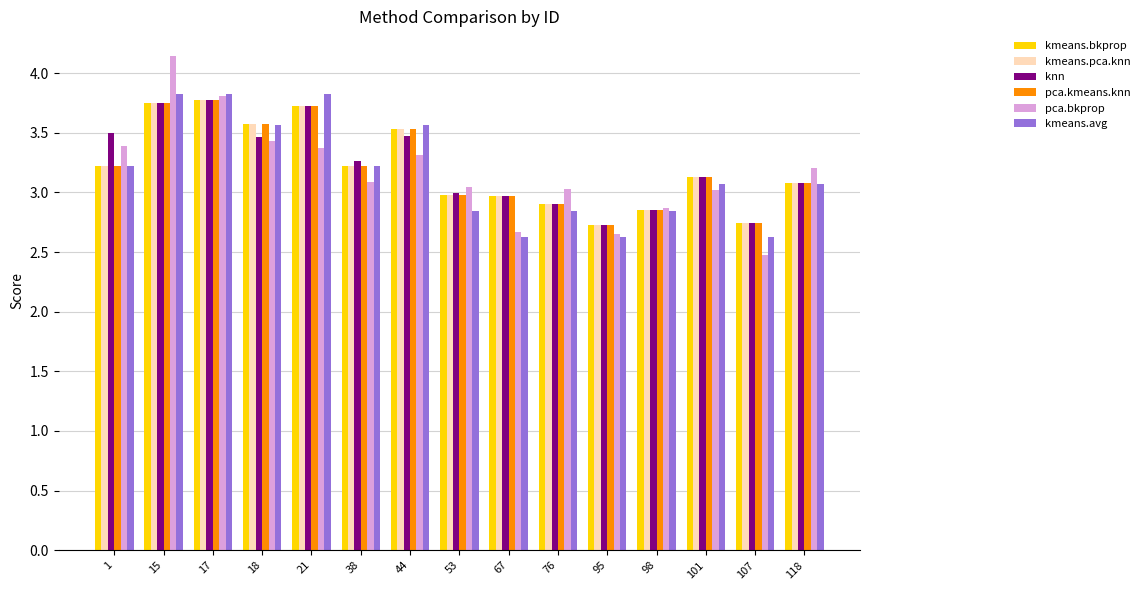

At which label does pca.bkprop reach its minimum?

107